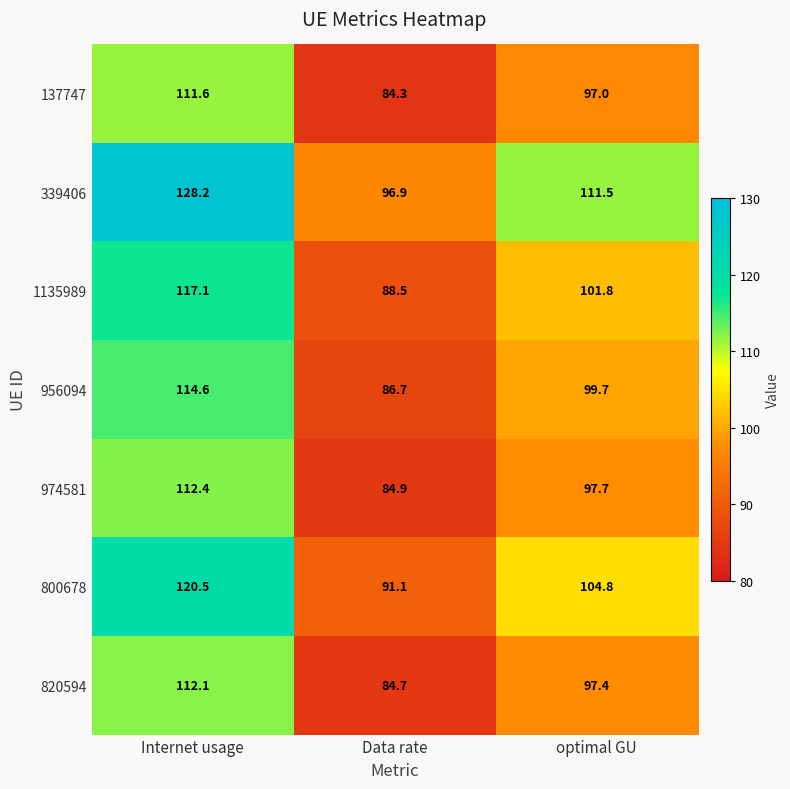

At which category does the chart reach its peak across all series?

Internet usage